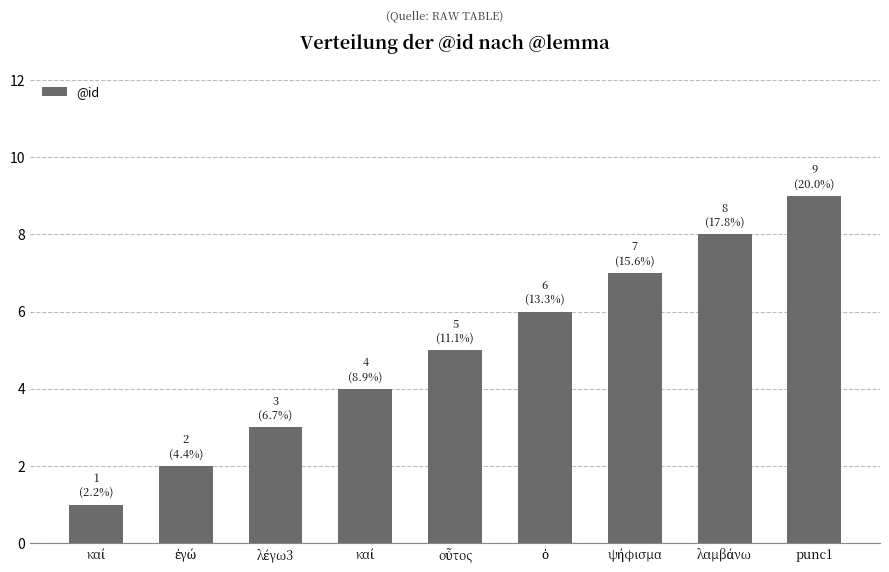

What is the label of the 4th bar from the right?

ὁ